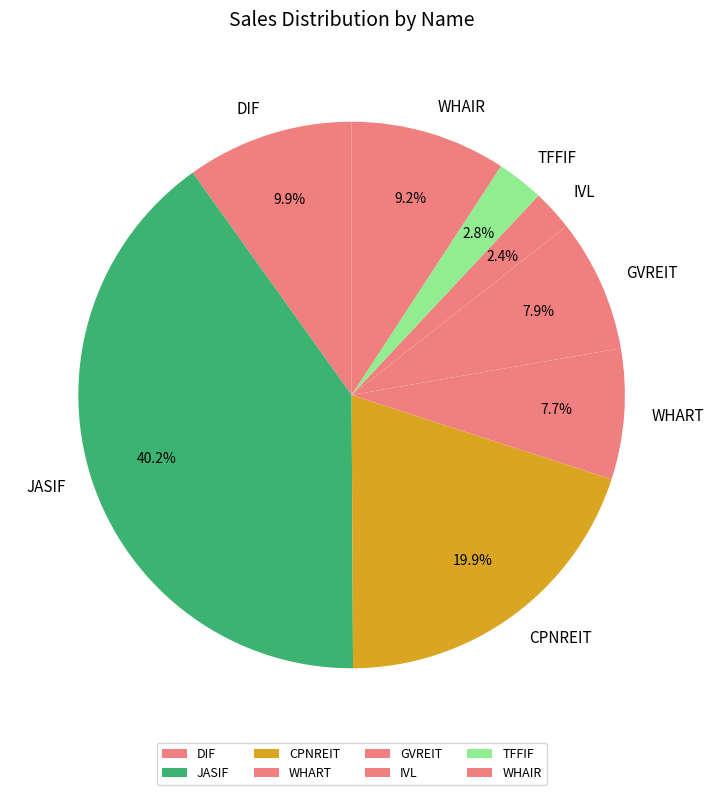

Does CPNREIT represent more than half of the total?

No